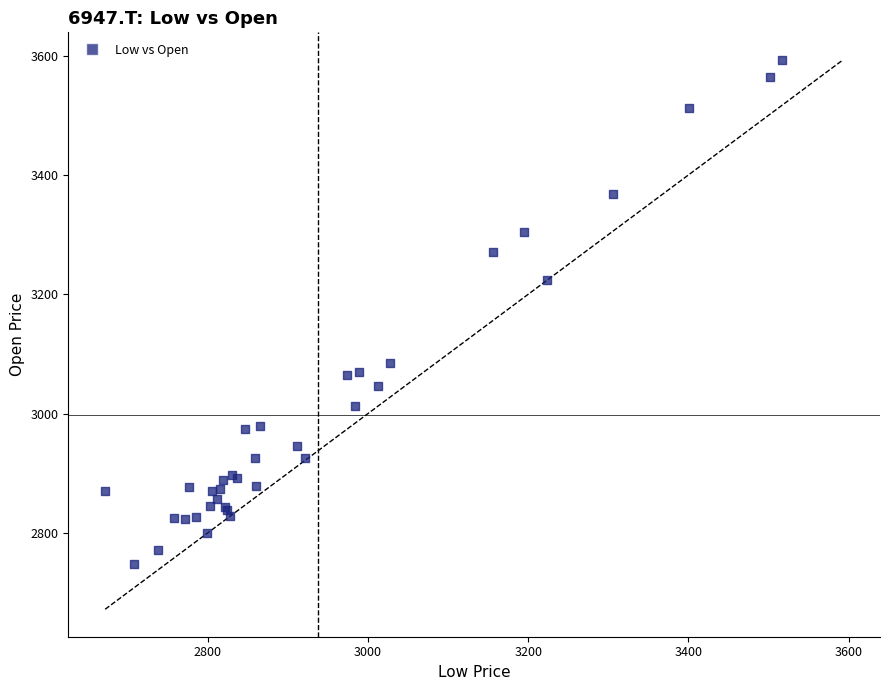

What Y value in the scatter plot is closest to 3170?

3223.6